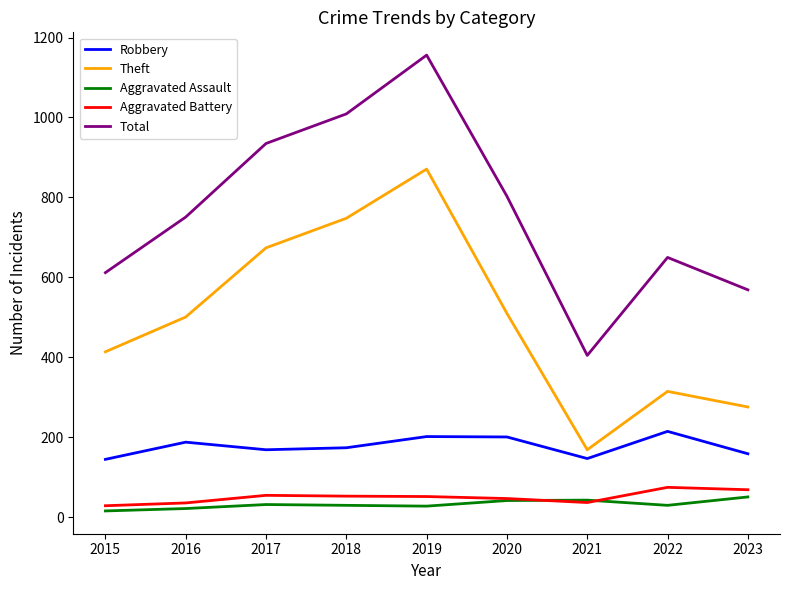

Rank the series by their maximum value, from highest to lowest.

Total, Theft, Robbery, Aggravated Battery, Aggravated Assault